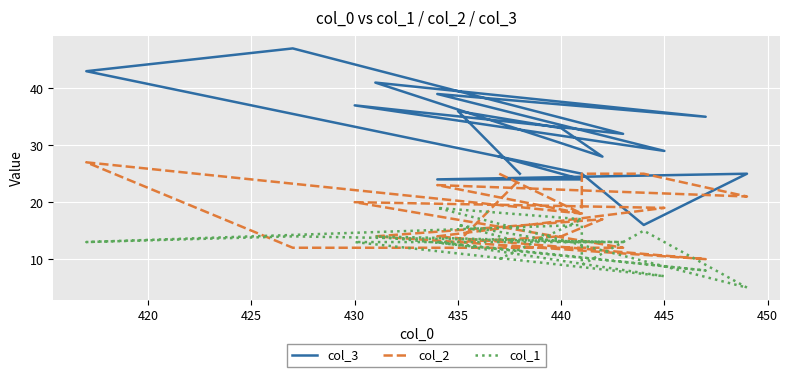

What is the sum of all col_2 values?

351